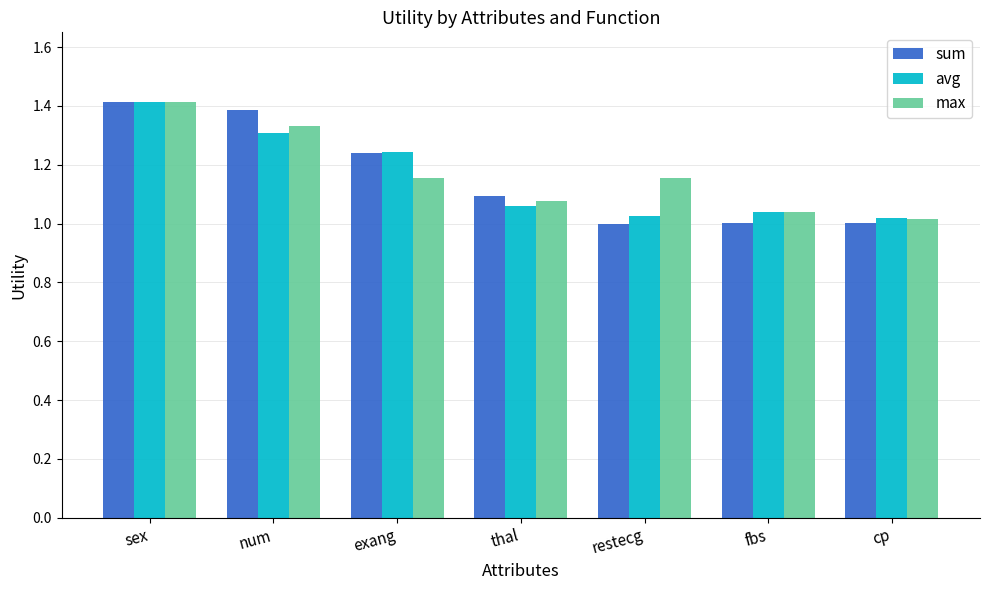

What is the sum of the max values at num and thal?

2.4